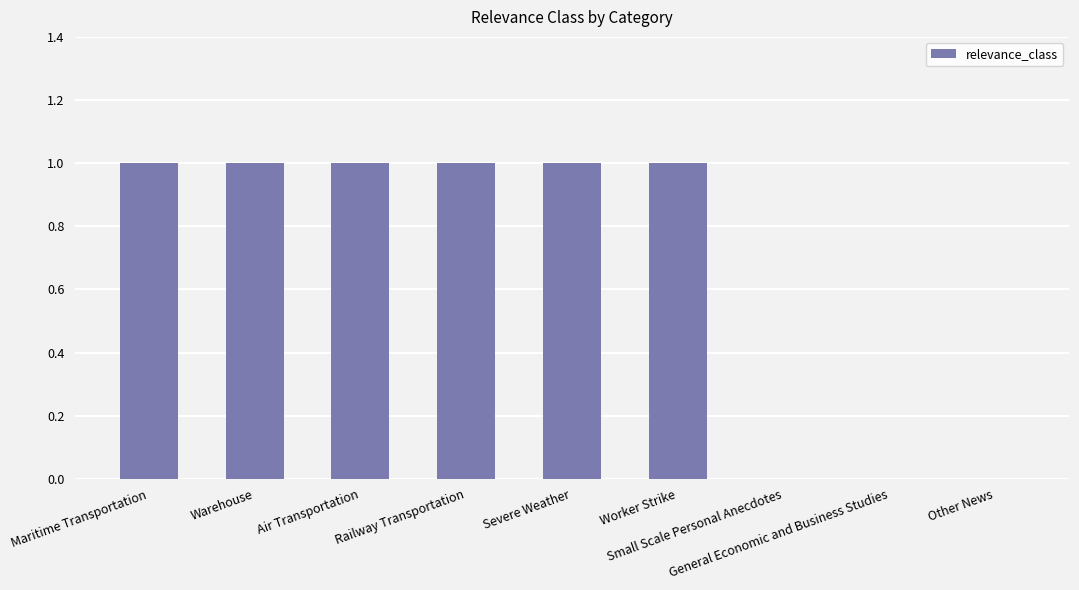

What is the sum of all values?

6